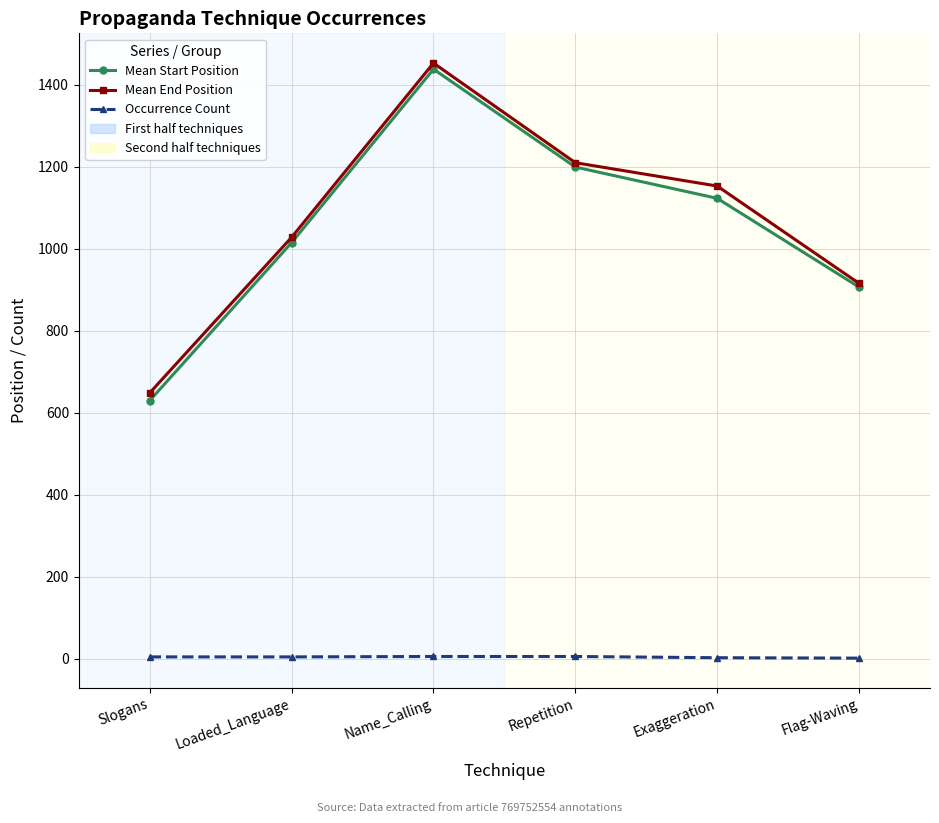

The value of Mean Start Position at Loaded_Language is 1014.5. True or false?

True